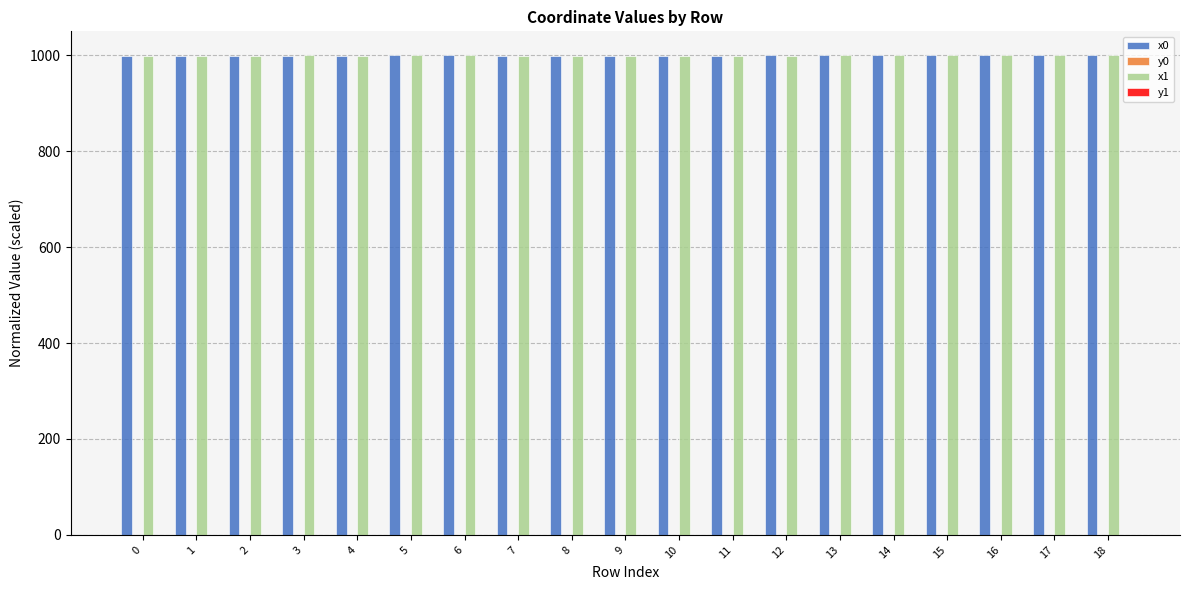

Which has a higher value, 13 or 3?

13